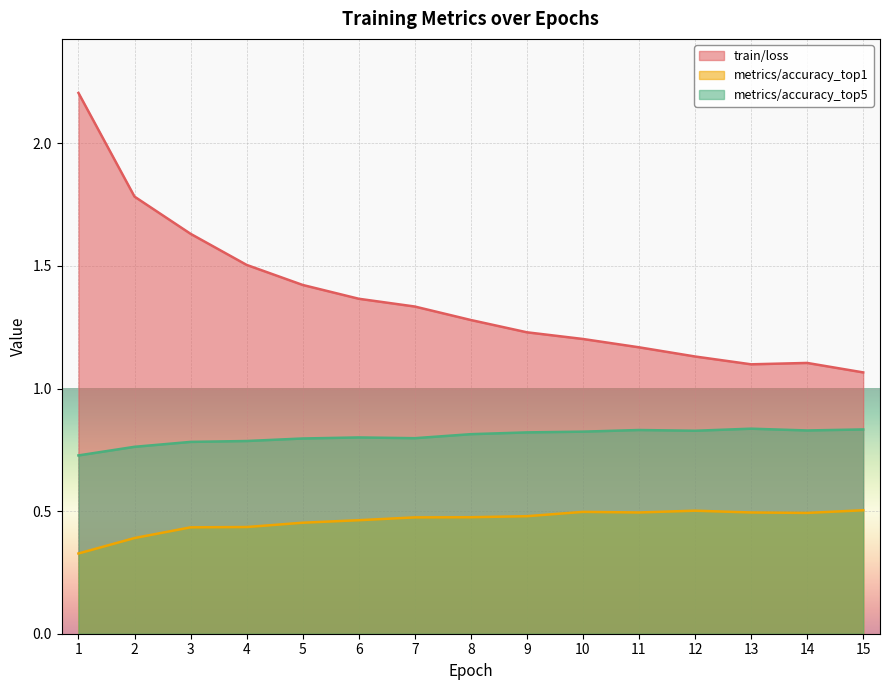

At 10, list the series in order from largest to smallest.

train/loss, metrics/accuracy_top5, metrics/accuracy_top1